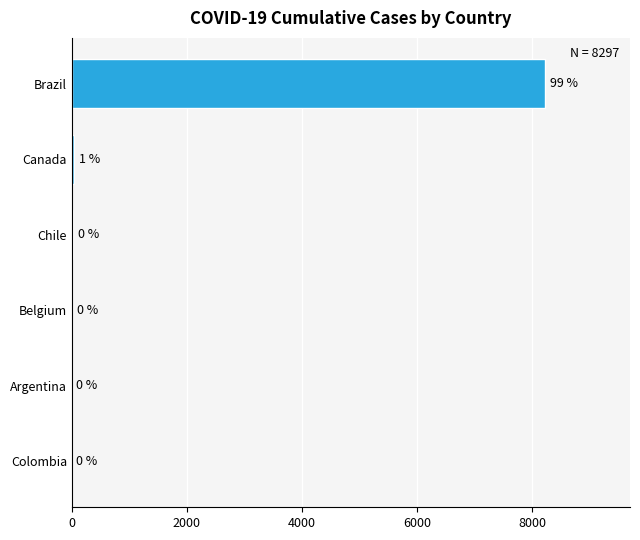

The chart shows a value of 45 at Canada. True or false?

True